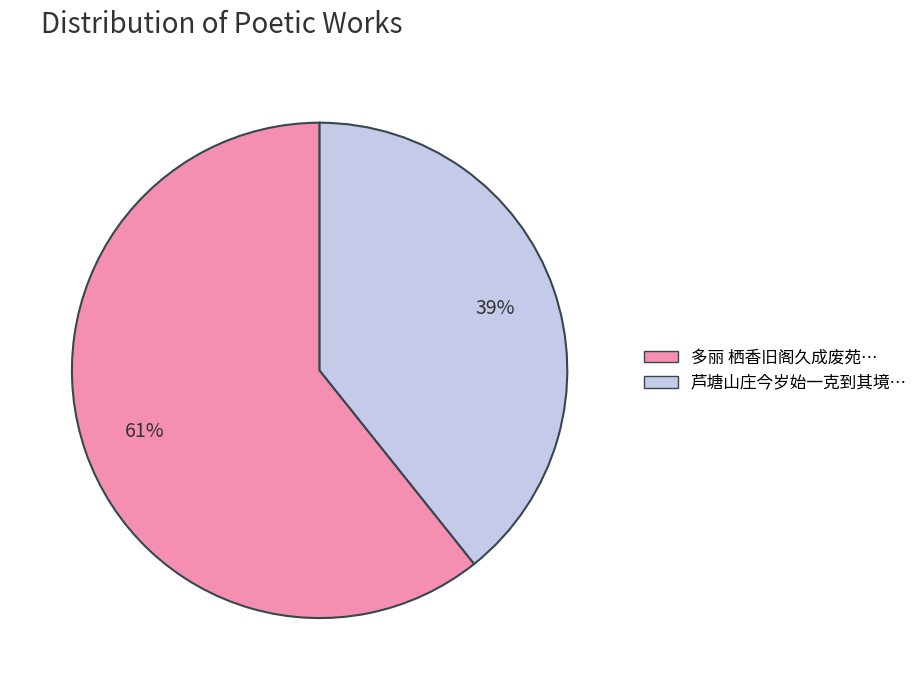

Approximately how many times larger is the value at 芦塘山庄今岁始一克到其境… compared to 多丽 栖香旧阁久成废苑…?

0.6